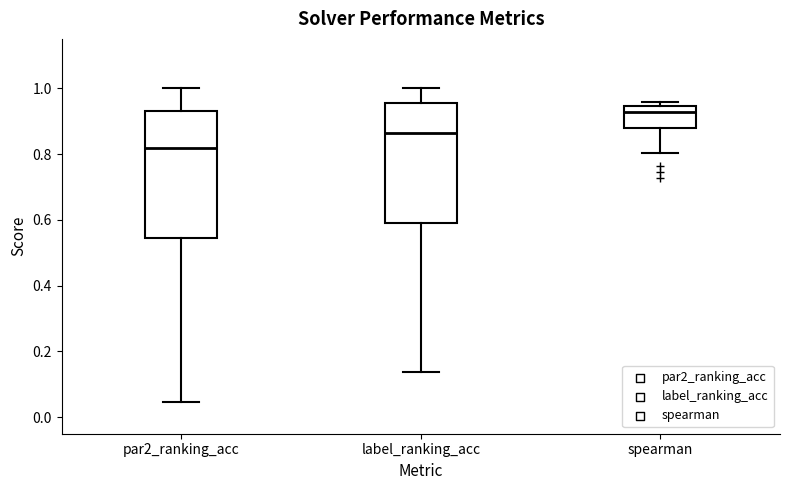

Comparing the boxes themselves (not the whiskers), which one is the tallest?

par2_ranking_acc